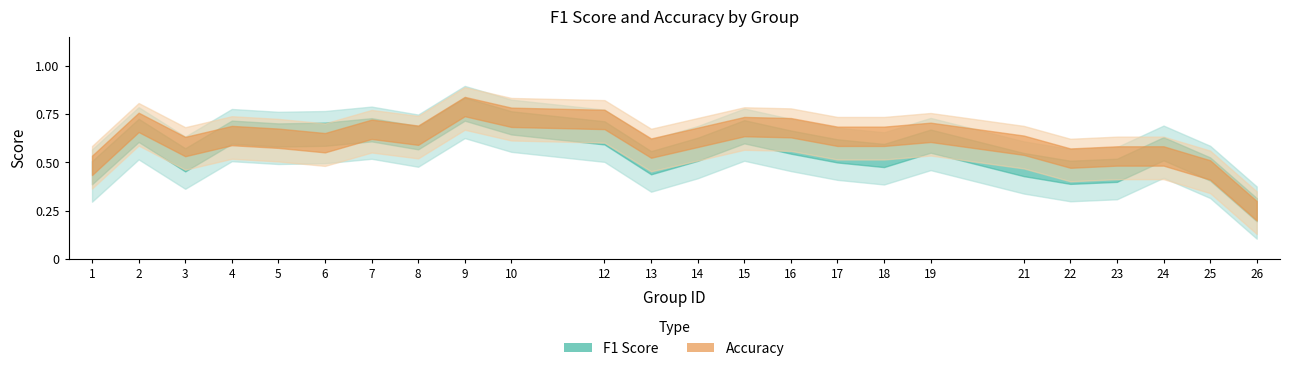

How many lines are shown in the chart?

2